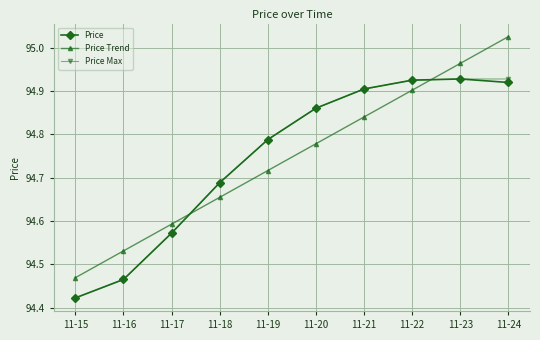

What is the total value across all series at 11-23?

284.8